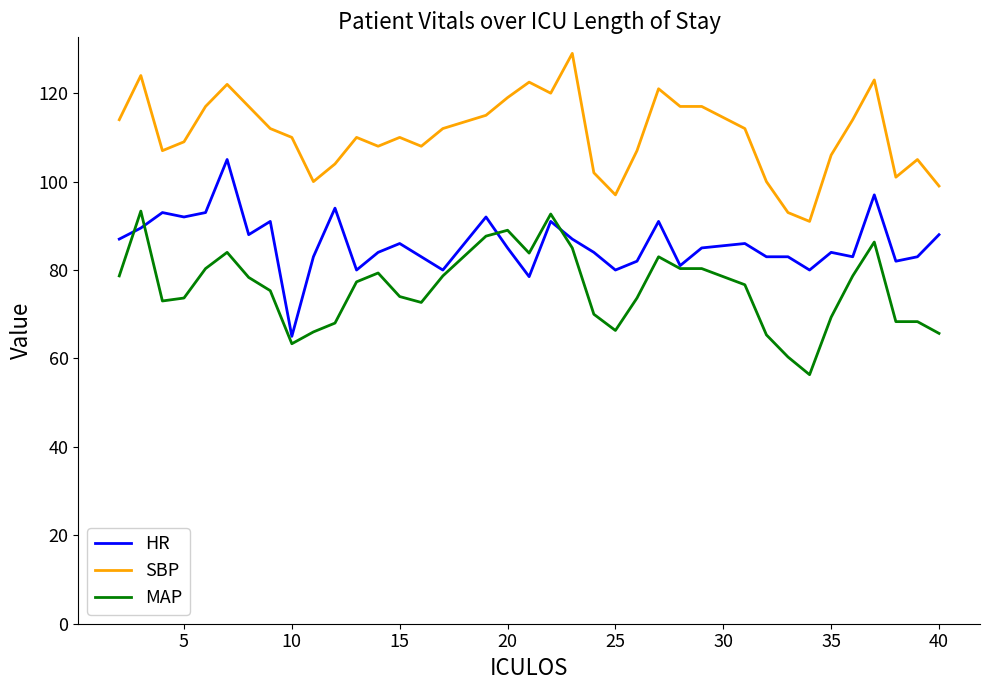

Which series has the largest total across all categories?

SBP